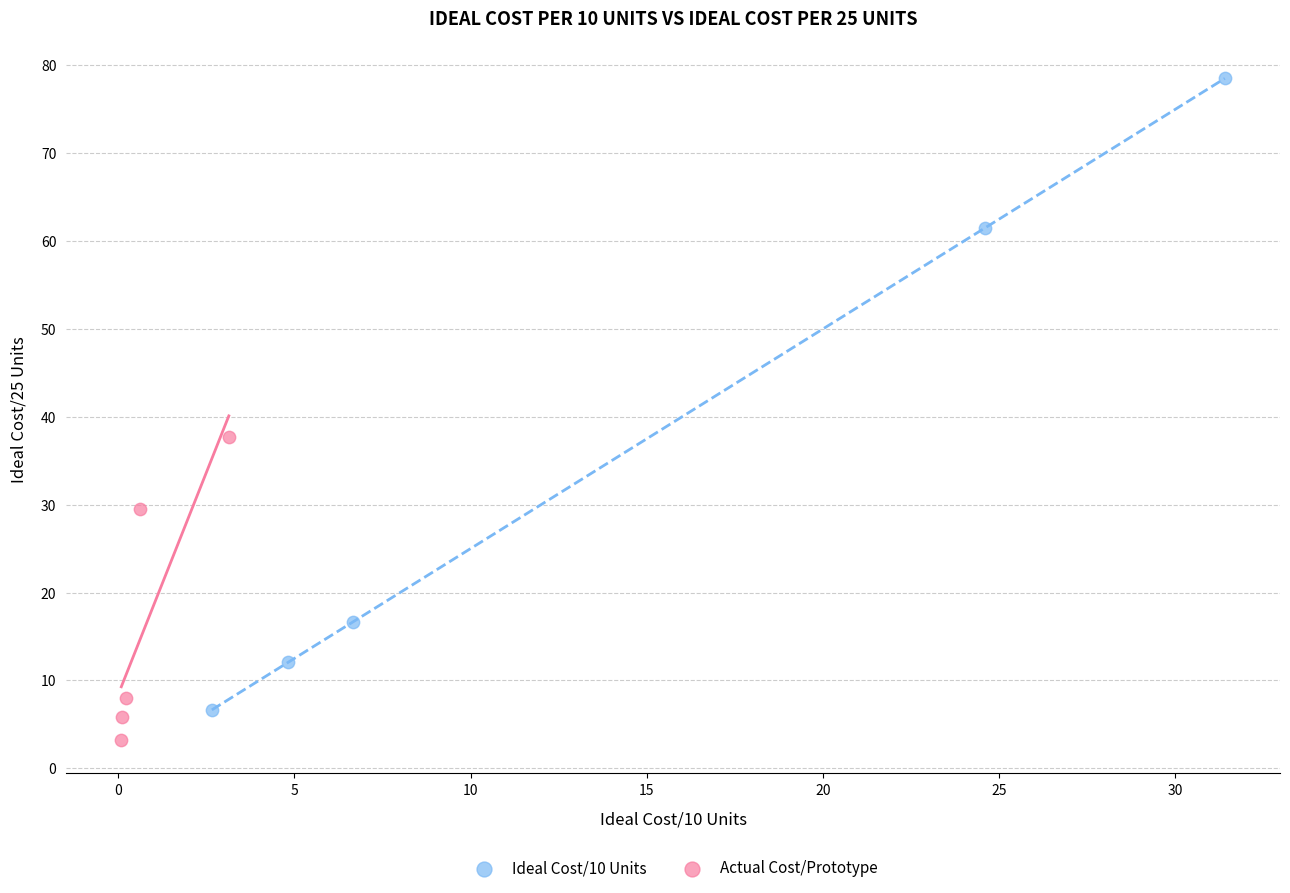

Which series has the largest Y range (max minus min)?

Ideal Cost/10 Units